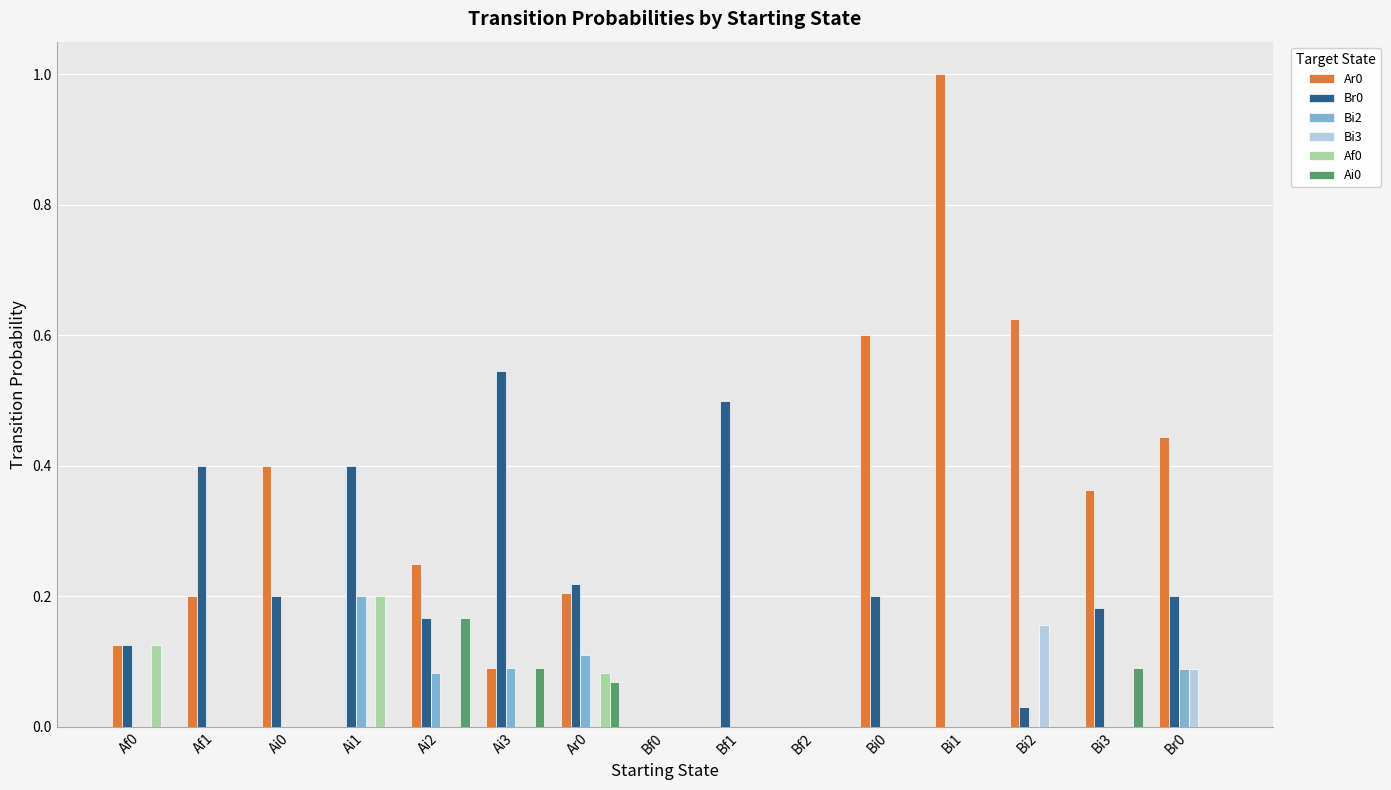

What is the sum of the Br0 values at Bf1 and Ai0?

0.7